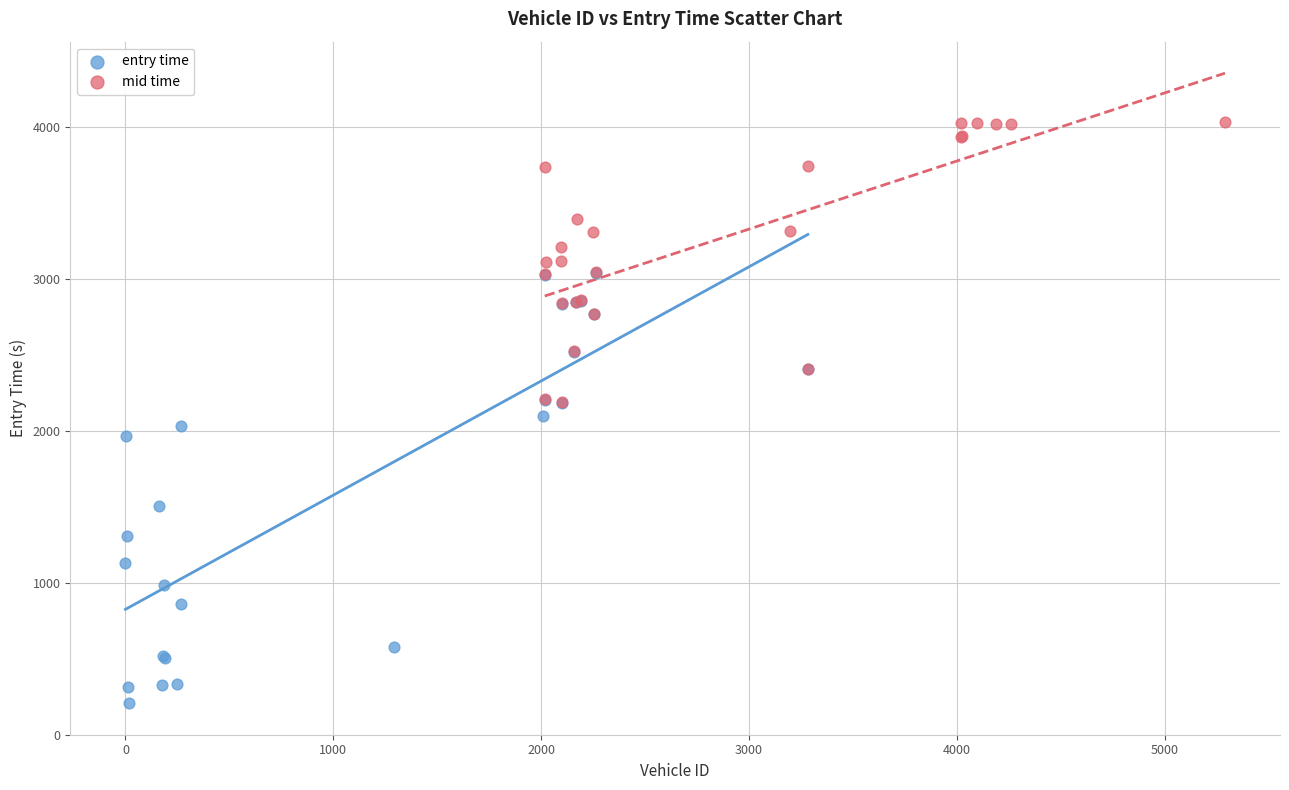

Which series reaches the maximum Y coordinate?

mid time